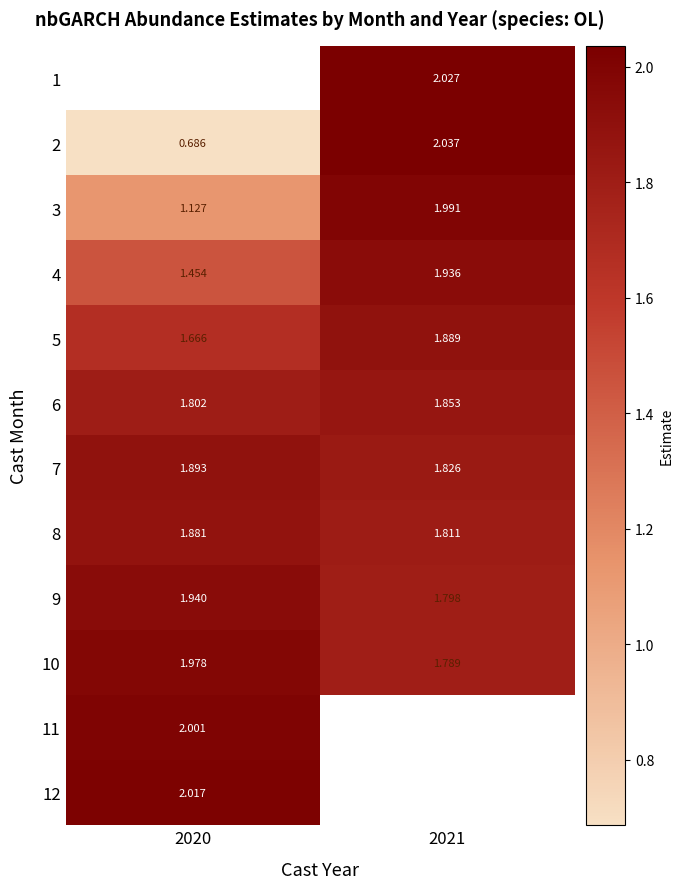

Is the value of 3 at 2021 greater than the value of 10 at 2020?

Yes